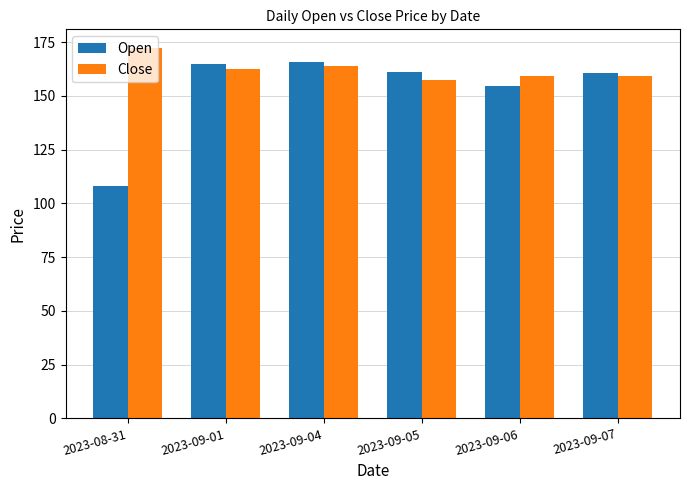

Where does the Open series first go above 161?

2023-09-01